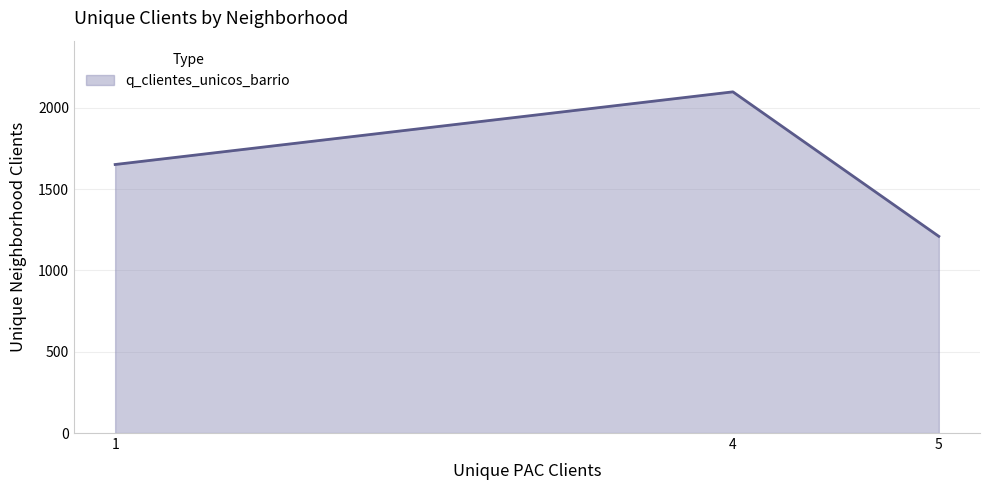

Between 4 and 1, which is larger?

4